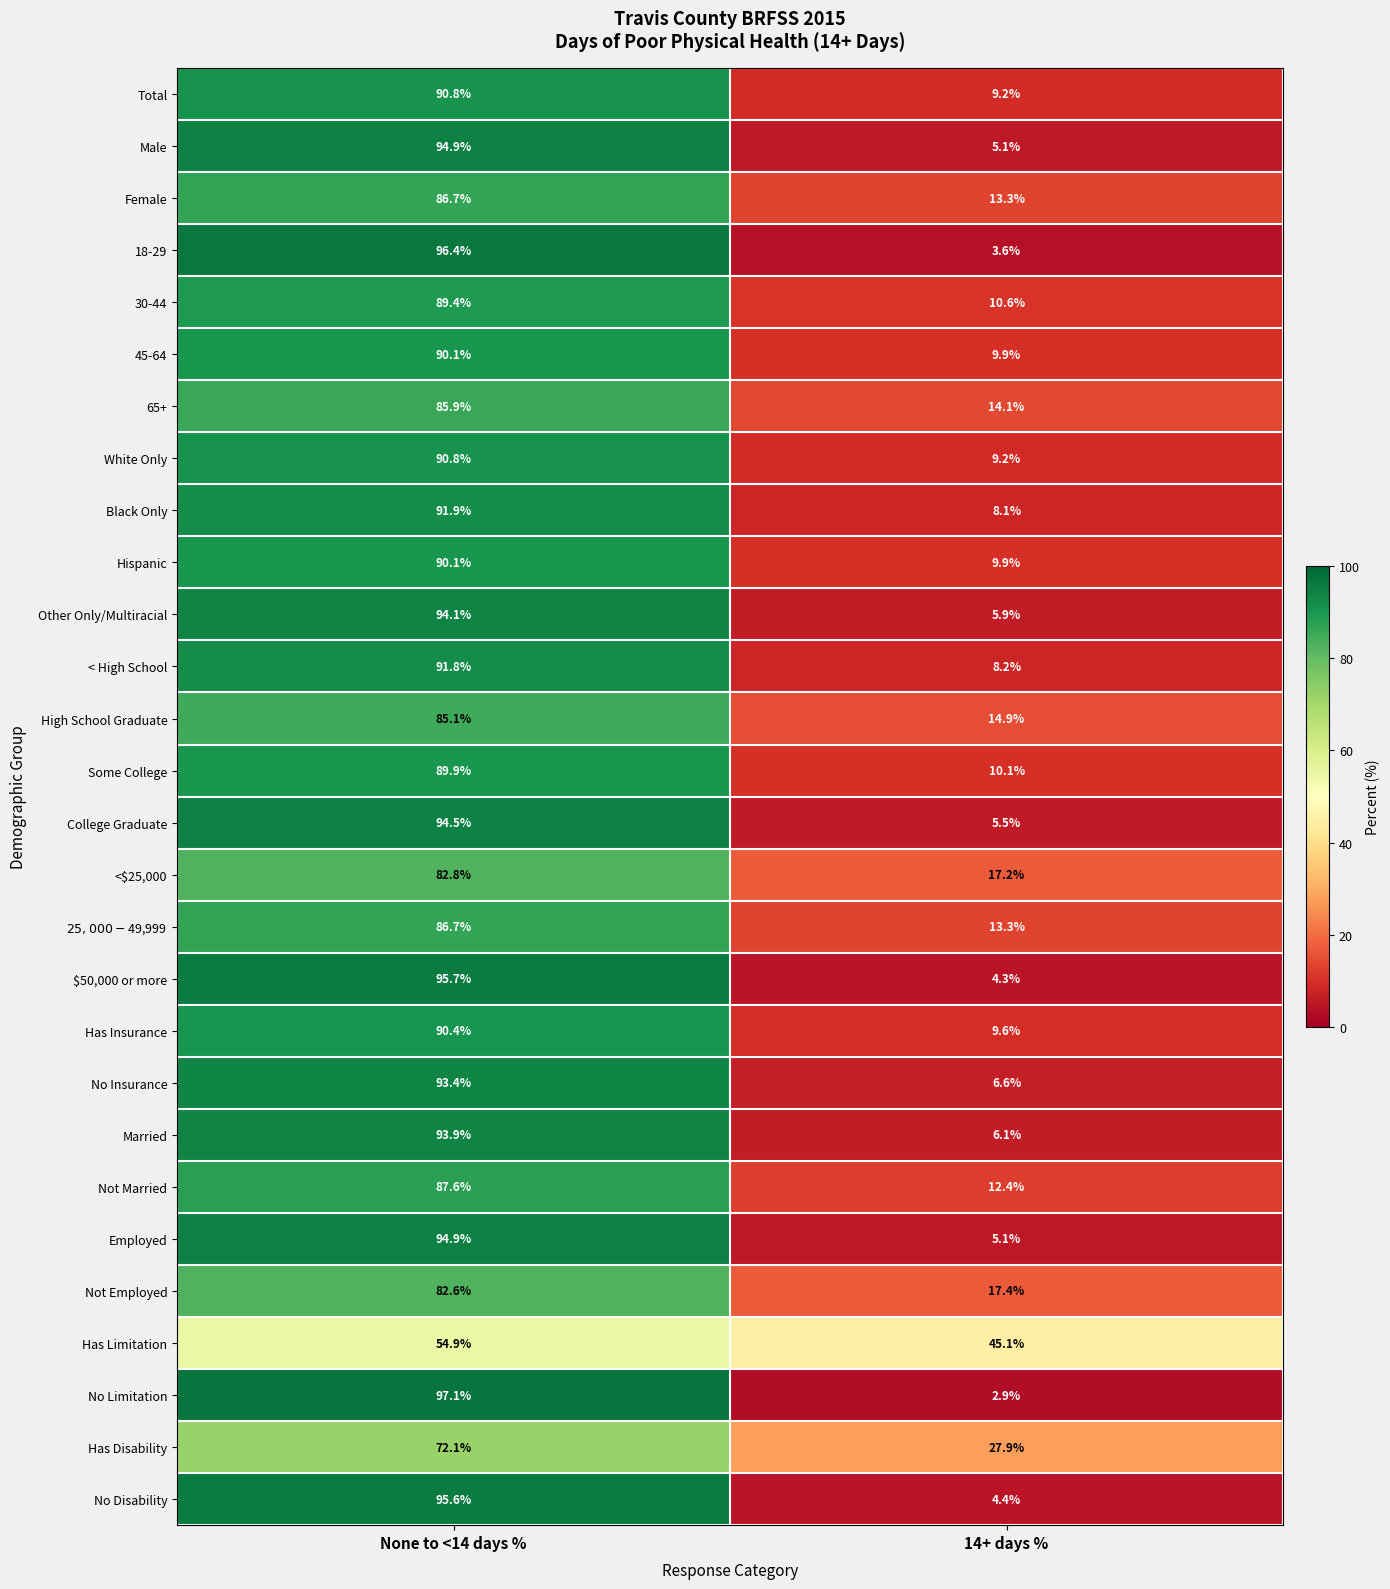

How many series are shown in this chart?

28